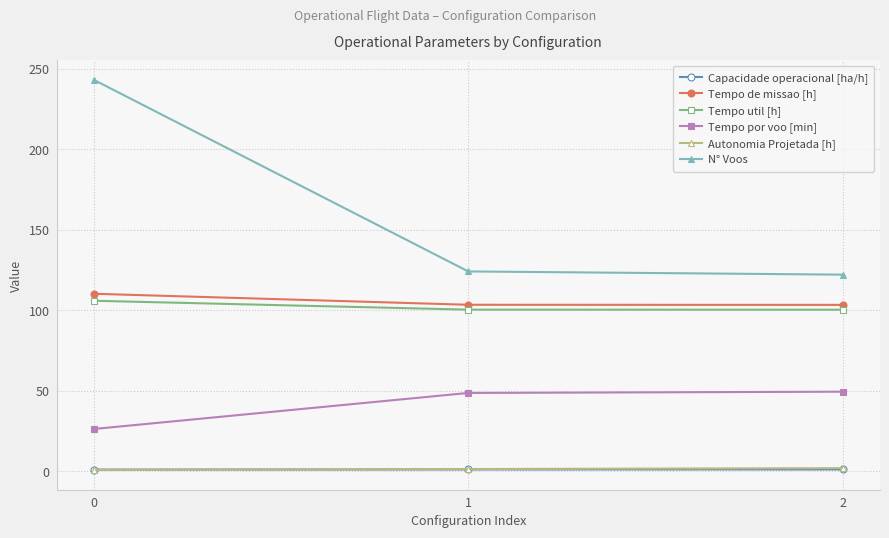

What are all the series names shown in the legend?

Capacidade operacional [ha/h], Tempo de missao [h], Tempo util [h], Tempo por voo [min], Autonomia Projetada [h], N° Voos